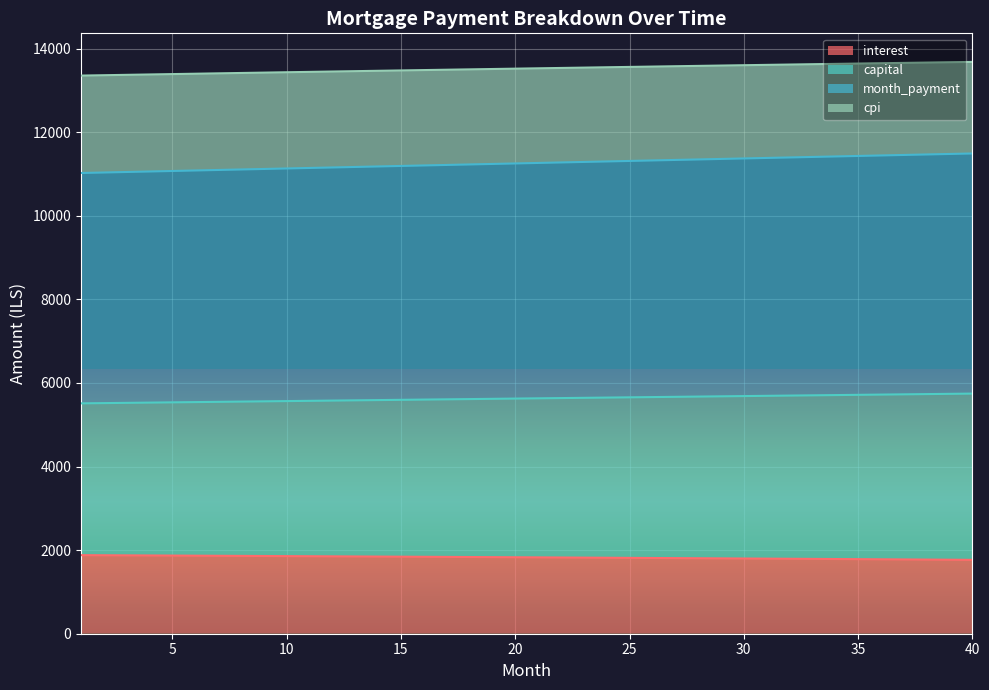

At which label does capital reach its peak?

40